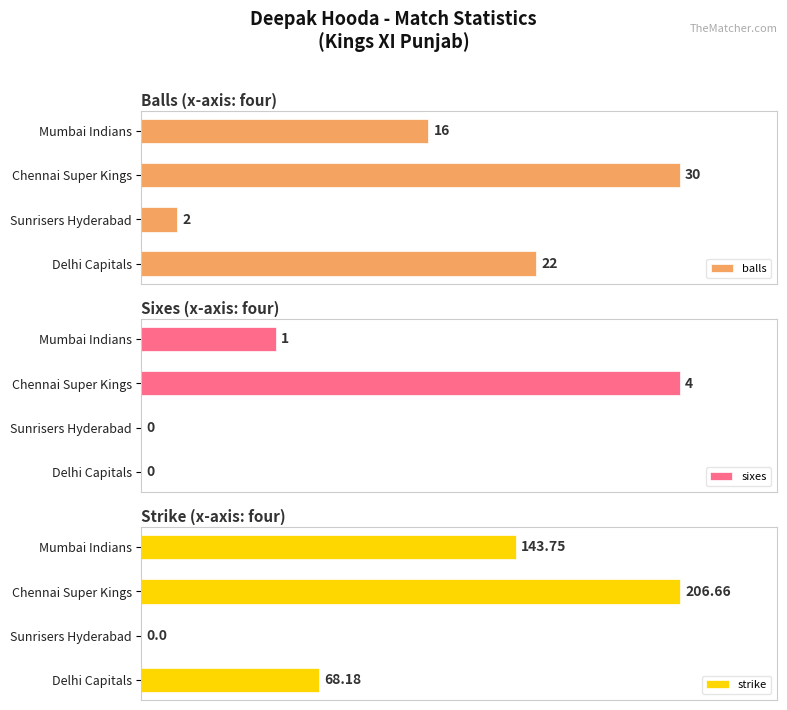

List the labels in order of balls value, largest first.

Chennai Super Kings, Delhi Capitals, Mumbai Indians, Sunrisers Hyderabad